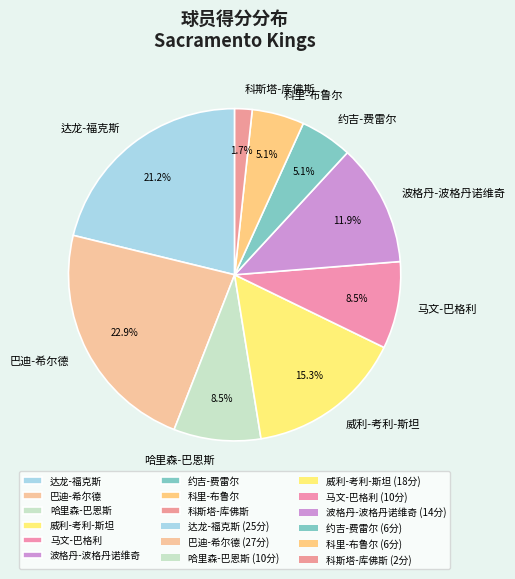

Is it true that 波格丹-波格丹诺维奇 is 25% of the pie?

False